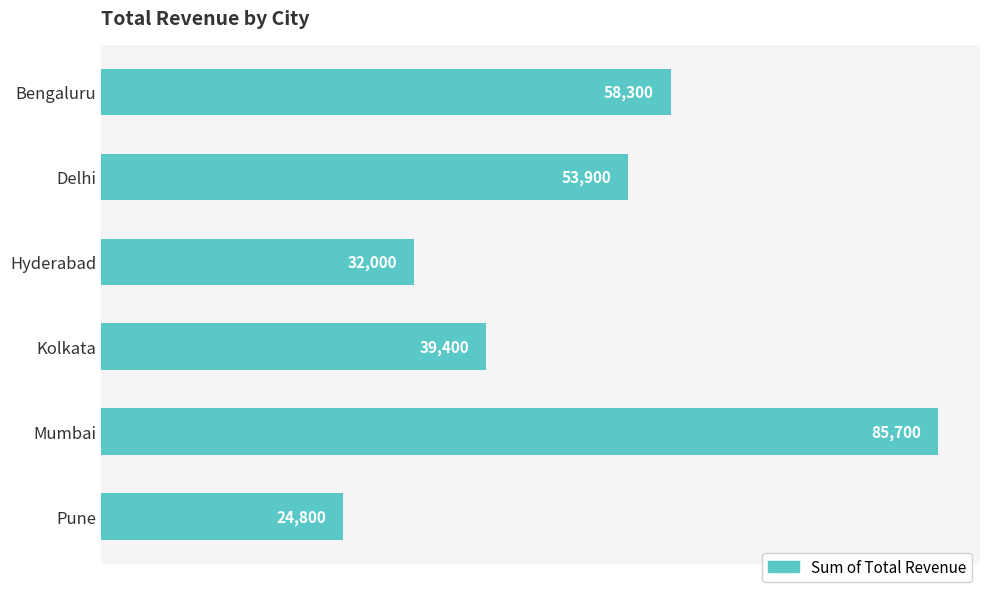

True or false: the data shows 39400 at Kolkata.

True